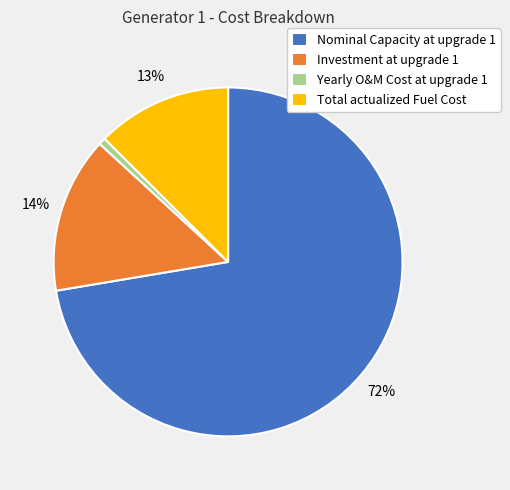

Combined, do Investment at upgrade 1 and Nominal Capacity at upgrade 1 account for over 50%?

Yes